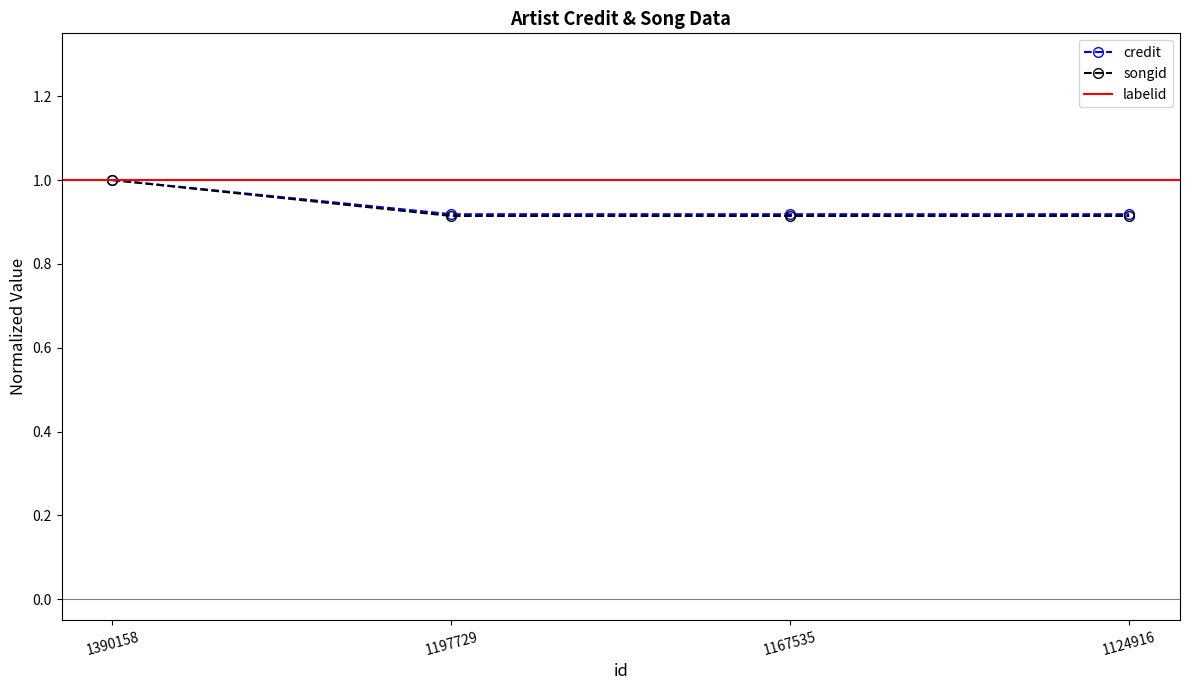

Which series changed the most between 1390158 and 1167535?

songid